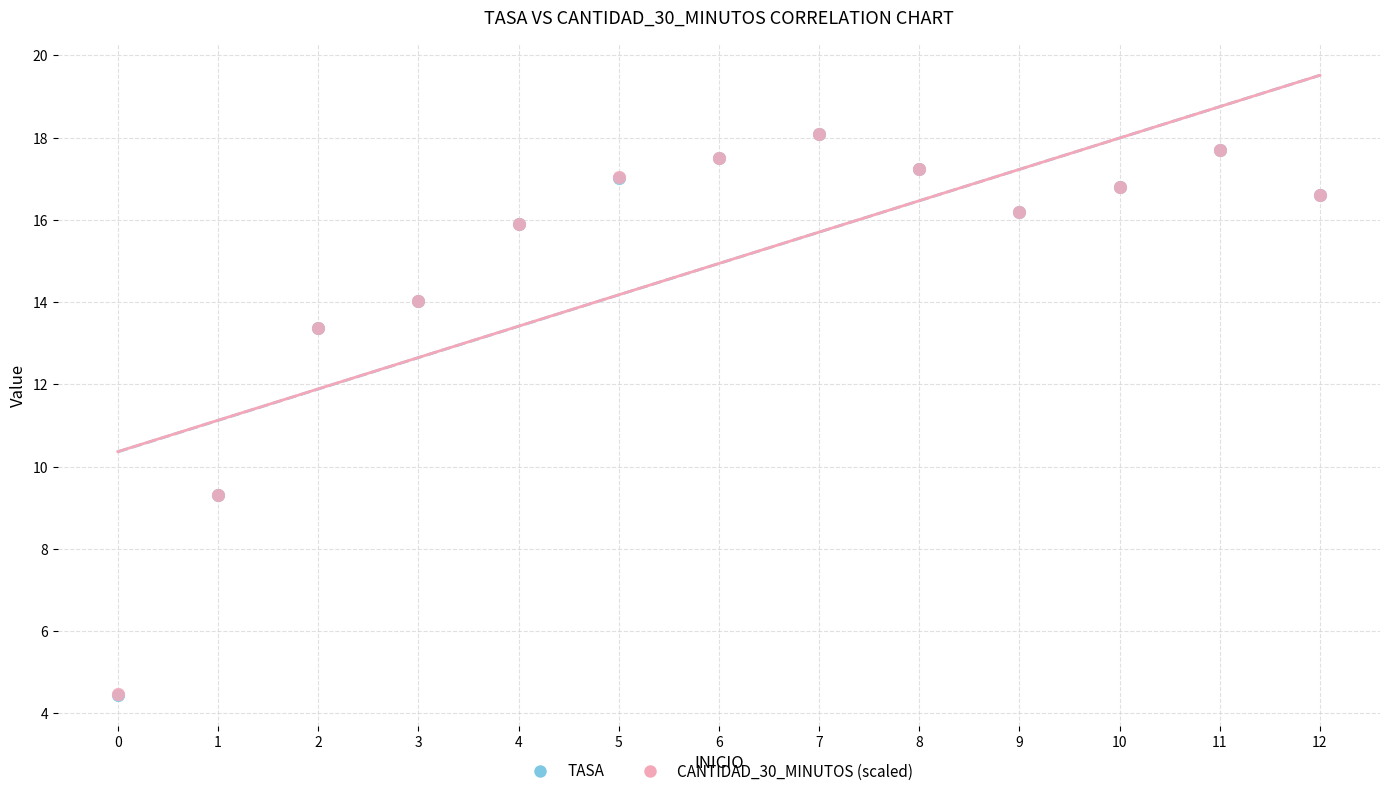

What are all the series names shown in the legend?

TASA, CANTIDAD_30_MINUTOS (scaled)